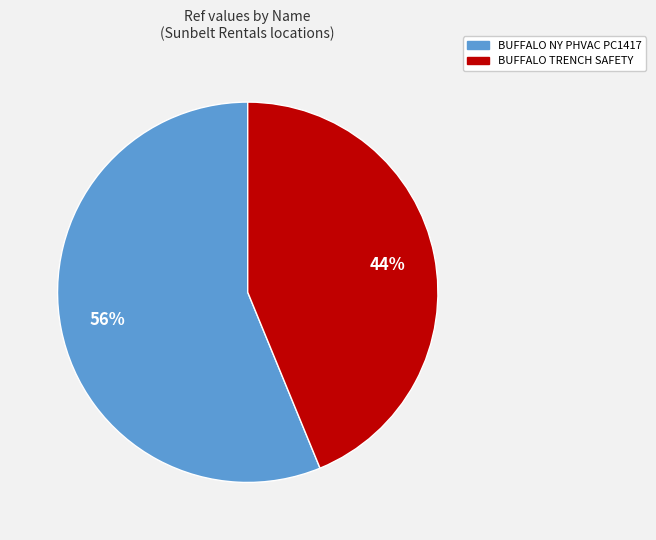

To the nearest percent, what is the difference between the BUFFALO TRENCH SAFETY and BUFFALO NY PHVAC PC1417 slice percentages?

12%